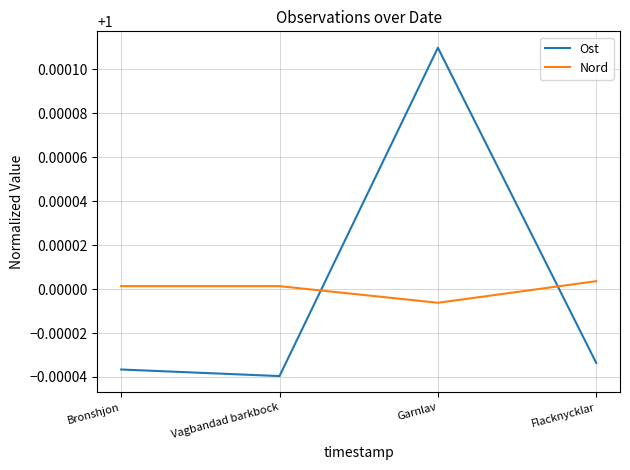

At Garnlav, list the series in order from smallest to largest.

Nord, Ost